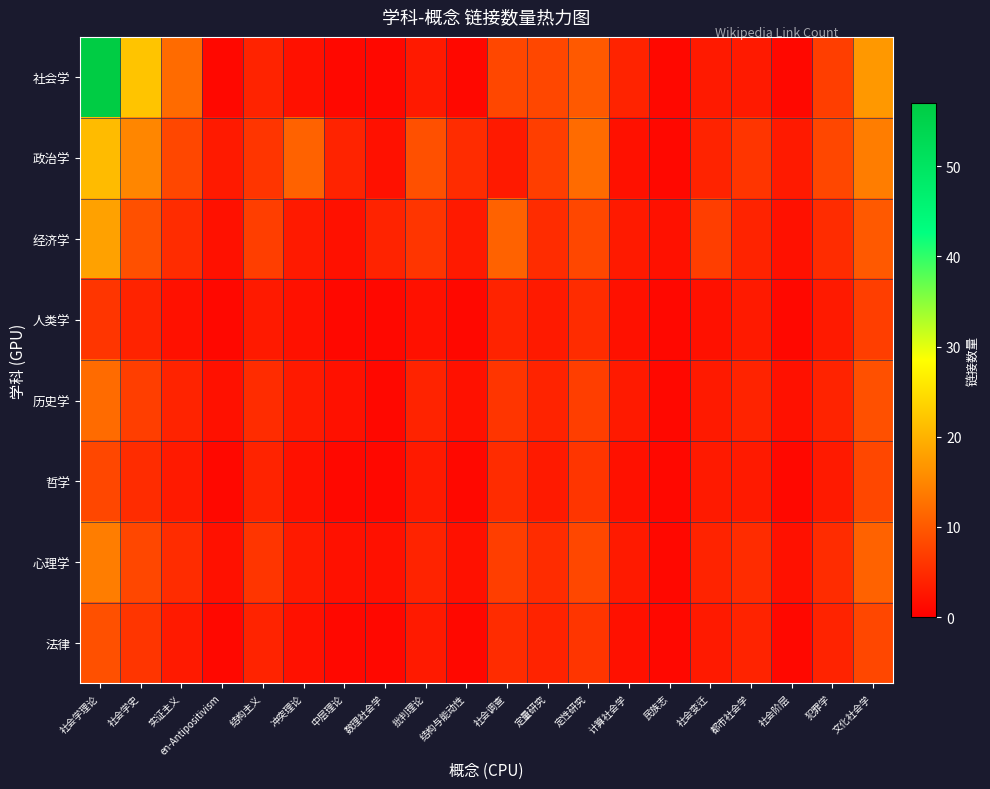

Reading right to left, transcribe all the data shown in this chart.

社会学: 文化社会学=17	犯罪学=7	社会阶层=1	都市社会学=3	社会变迁=3	民族志=1	计算社会学=4	定性研究=10	定量研究=8	社会调查=8	结构与能动性=1	批判理论=3	数理社会学=1	中层理论=1	冲突理论=2	结构主义=4	en-Antipositivism=1	实证主义=12	社会学史=22	社会学理论=57
政治学: 文化社会学=14	犯罪学=8	社会阶层=3	都市社会学=6	社会变迁=4	民族志=1	计算社会学=2	定性研究=12	定量研究=7	社会调查=3	结构与能动性=5	批判理论=9	数理社会学=2	中层理论=4	冲突理论=11	结构主义=6	en-Antipositivism=3	实证主义=8	社会学史=15	社会学理论=21
经济学: 文化社会学=10	犯罪学=5	社会阶层=2	都市社会学=4	社会变迁=7	民族志=2	计算社会学=3	定性研究=8	定量研究=5	社会调查=11	结构与能动性=3	批判理论=6	数理社会学=4	中层理论=2	冲突理论=3	结构主义=7	en-Antipositivism=2	实证主义=5	社会学史=9	社会学理论=18
人类学: 文化社会学=7	犯罪学=3	社会阶层=1	都市社会学=3	社会变迁=2	民族志=1	计算社会学=2	定性研究=5	定量研究=3	社会调查=4	结构与能动性=1	批判理论=2	数理社会学=1	中层理论=1	冲突理论=2	结构主义=3	en-Antipositivism=1	实证主义=2	社会学史=4	社会学理论=6
历史学: 文化社会学=9	犯罪学=4	社会阶层=2	都市社会学=4	社会变迁=3	民族志=1	计算社会学=3	定性研究=7	定量研究=4	社会调查=6	结构与能动性=2	批判理论=4	数理社会学=1	中层理论=2	冲突理论=3	结构主义=5	en-Antipositivism=2	实证主义=4	社会学史=7	社会学理论=12
哲学: 文化社会学=8	犯罪学=3	社会阶层=1	都市社会学=3	社会变迁=3	民族志=1	计算社会学=2	定性研究=6	定量研究=3	社会调查=5	结构与能动性=1	批判理论=3	数理社会学=1	中层理论=1	冲突理论=2	结构主义=4	en-Antipositivism=1	实证主义=3	社会学史=5	社会学理论=8
心理学: 文化社会学=11	犯罪学=5	社会阶层=2	都市社会学=5	社会变迁=4	民族志=1	计算社会学=3	定性研究=8	定量研究=5	社会调查=7	结构与能动性=2	批判理论=4	数理社会学=2	中层理论=2	冲突理论=3	结构主义=6	en-Antipositivism=2	实证主义=5	社会学史=8	社会学理论=14
法律: 文化社会学=8	犯罪学=4	社会阶层=1	都市社会学=4	社会变迁=3	民族志=1	计算社会学=2	定性研究=6	定量研究=4	社会调查=5	结构与能动性=1	批判理论=3	数理社会学=1	中层理论=1	冲突理论=2	结构主义=4	en-Antipositivism=1	实证主义=3	社会学史=6	社会学理论=9